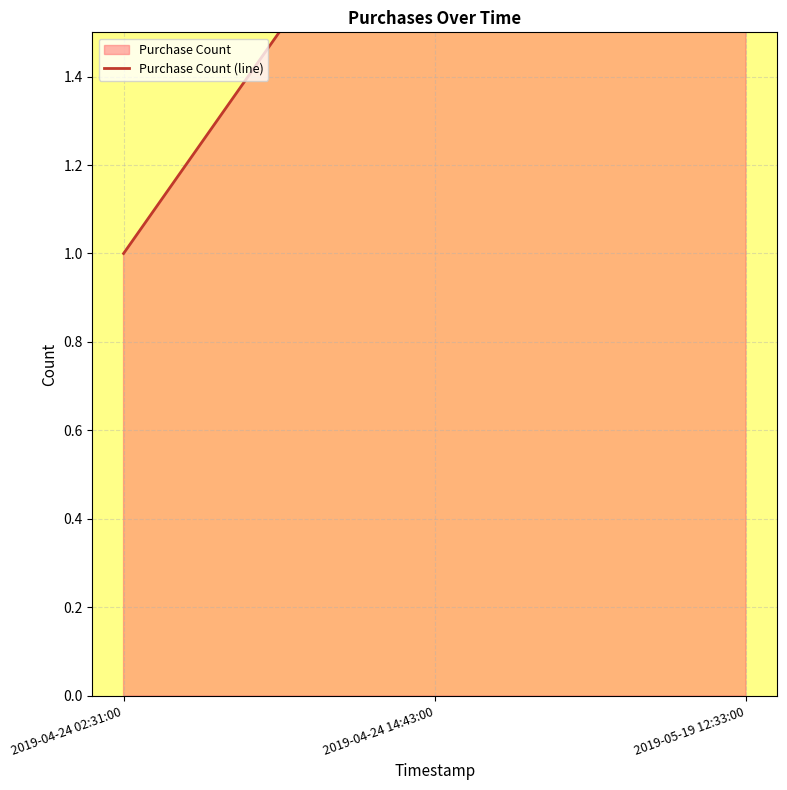

Between 2019-04-24 02:31:00 and 2019-05-19 12:33:00, which is larger?

2019-05-19 12:33:00